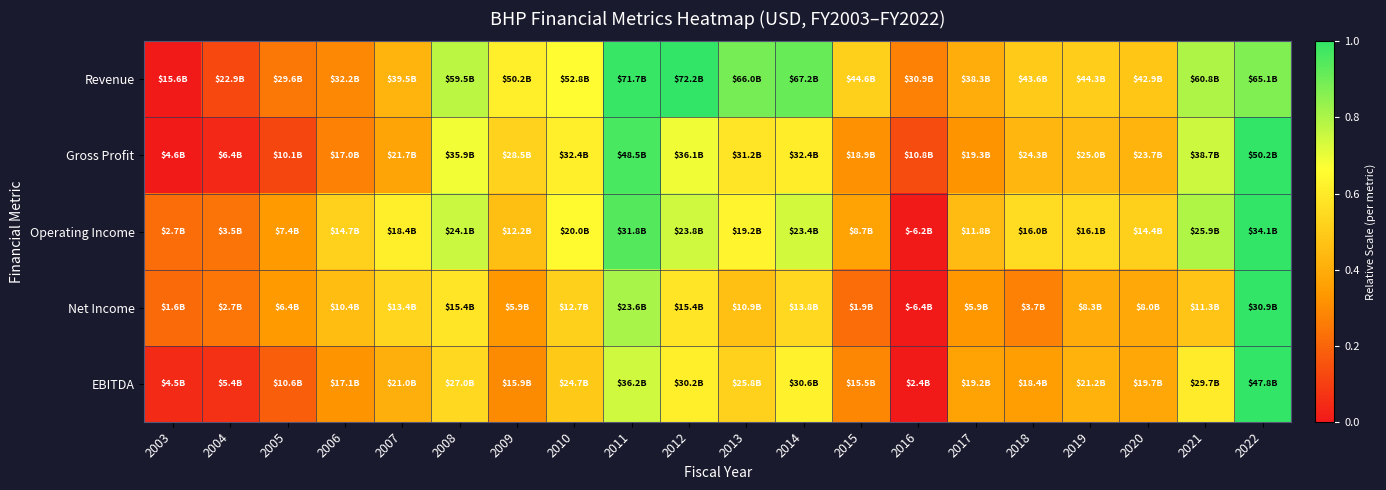

How many data points does each series have?

20